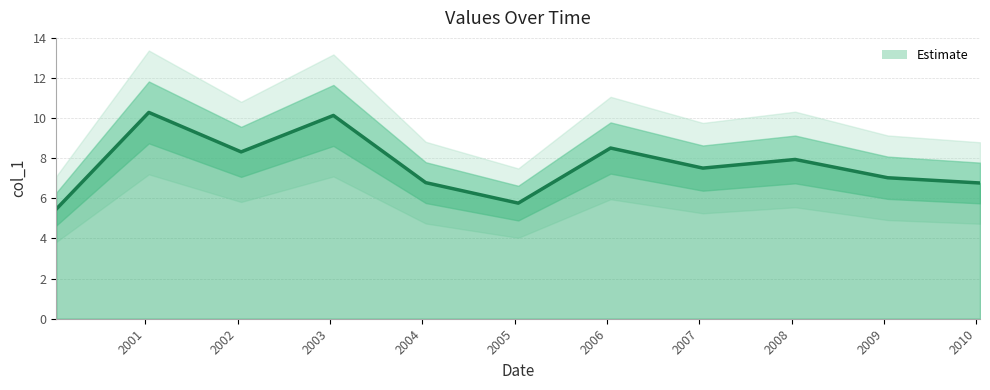

The value at 2000-01-15 is 2.5. True or false?

False